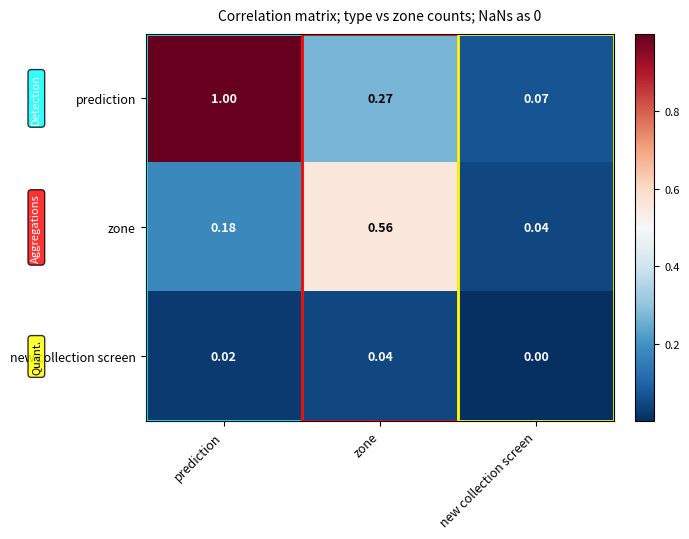

Where is zone nearest to the value 0?

new collection screen